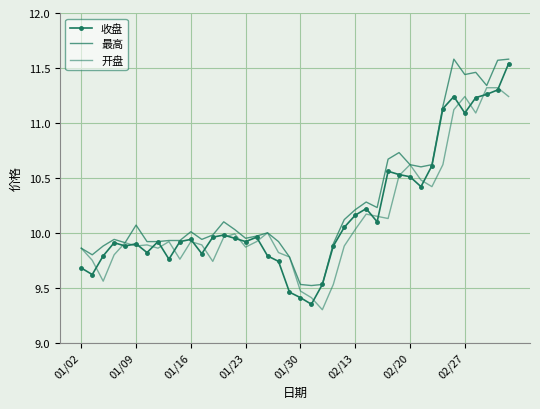

How many times do 开盘 and 收盘 cross each other?

21